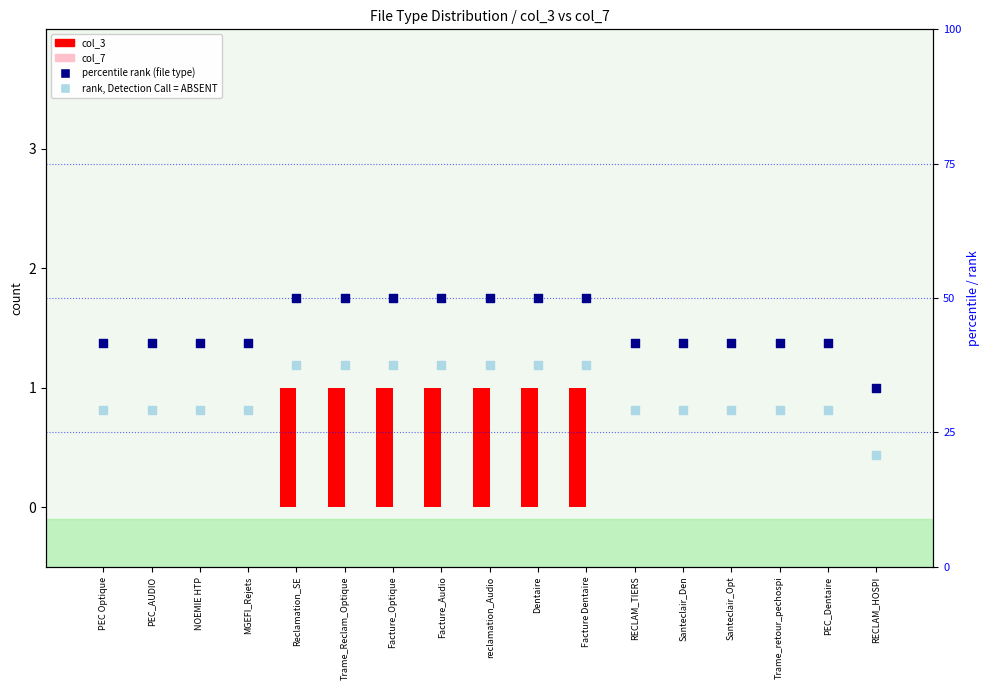

Which series has the largest Y range (max minus min)?

percentile rank (file type)